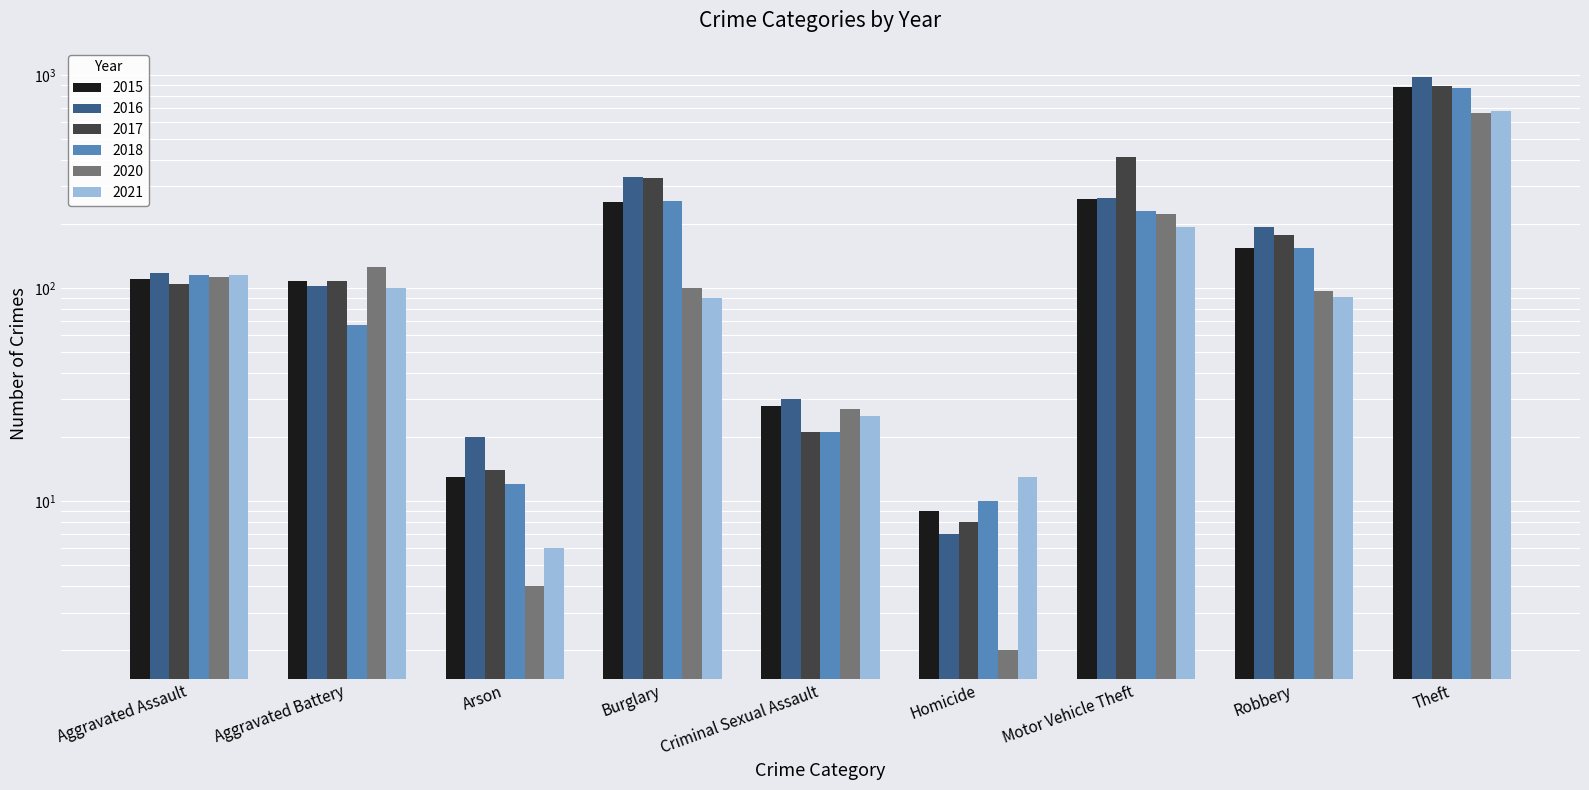

How many groups of bars are there?

9